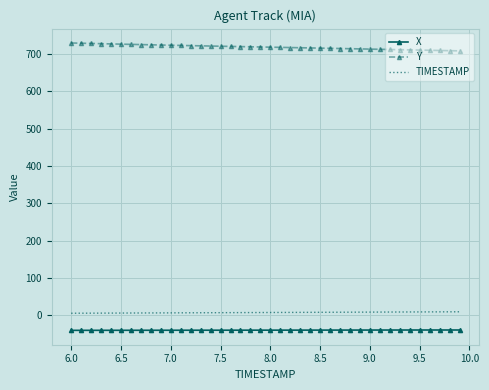

What is the sum of all Y values?

28741.6